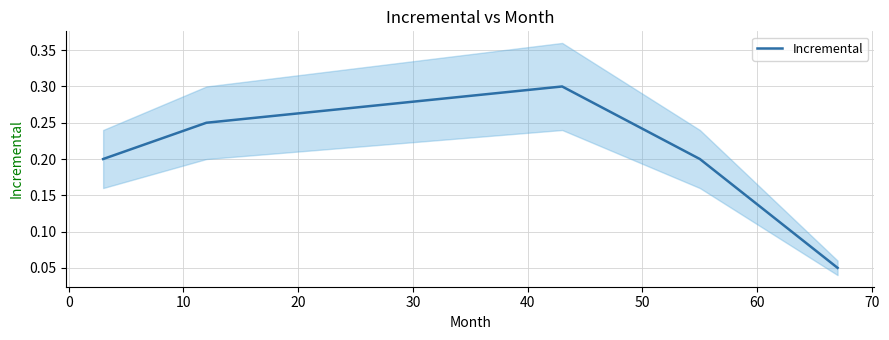

What is the sum of all values?

1.0